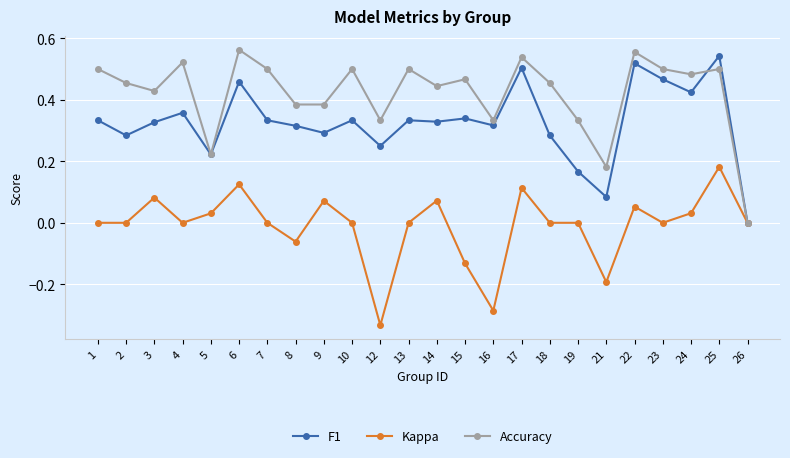

List the series in order of their overall mean, highest first.

Accuracy, F1, Kappa